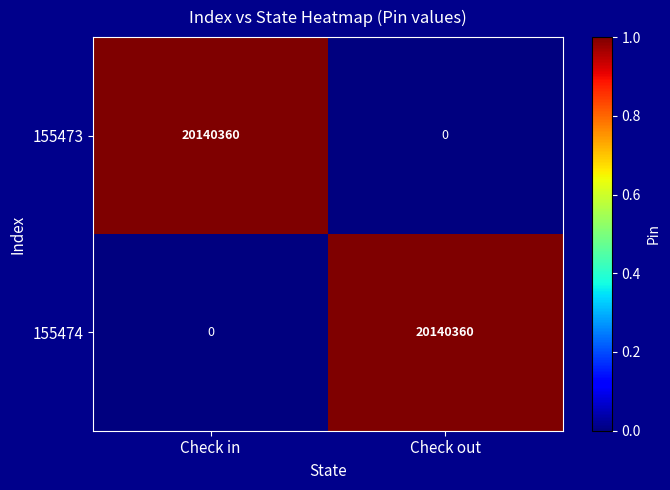

Reading left to right, extract all data points from this chart.

155473: Check in=20140360	Check out=0
155474: Check in=0	Check out=20140360